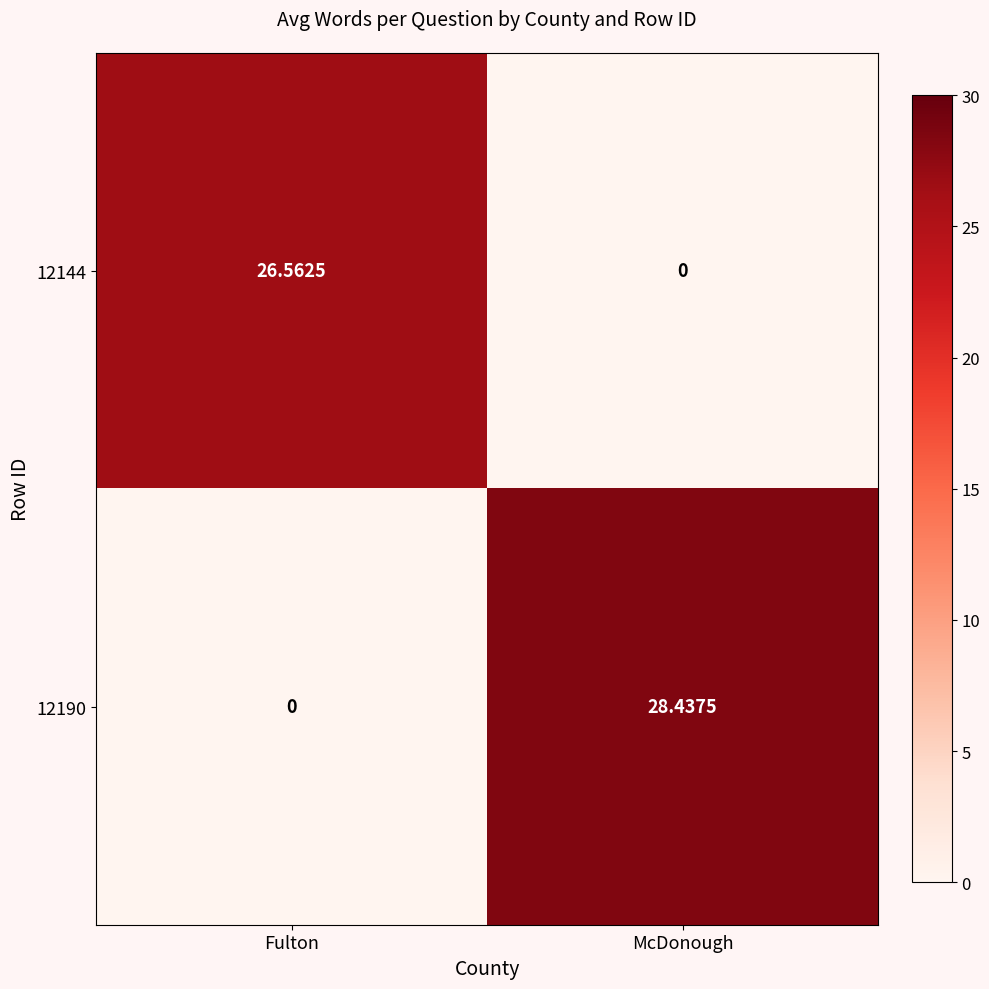

At which category is the sum across all series the highest?

McDonough